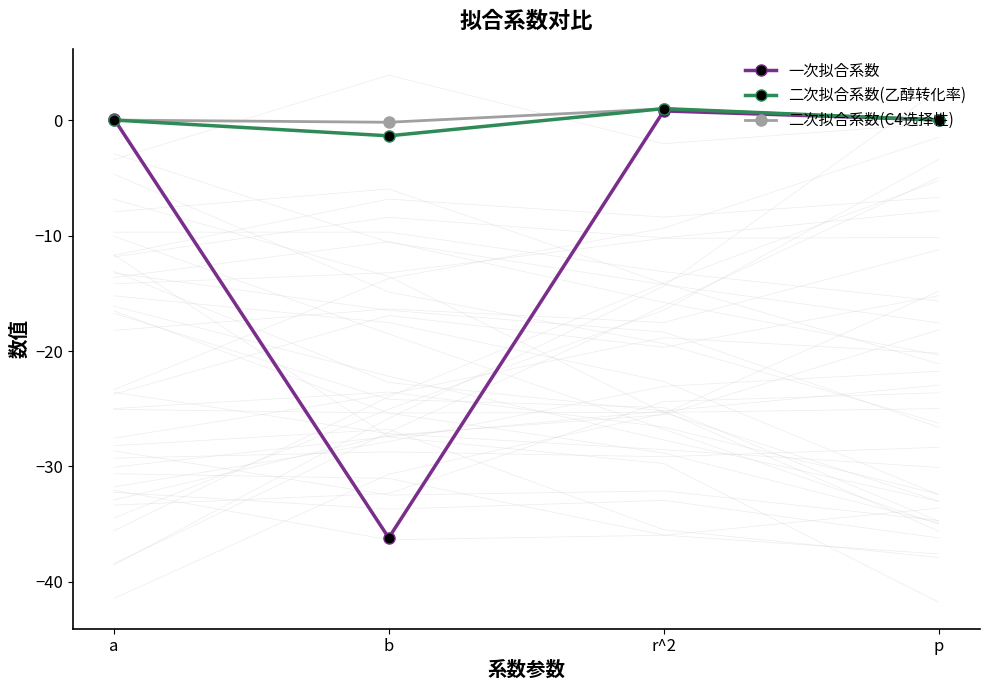

What is the total value across all series at r^2?

2.8